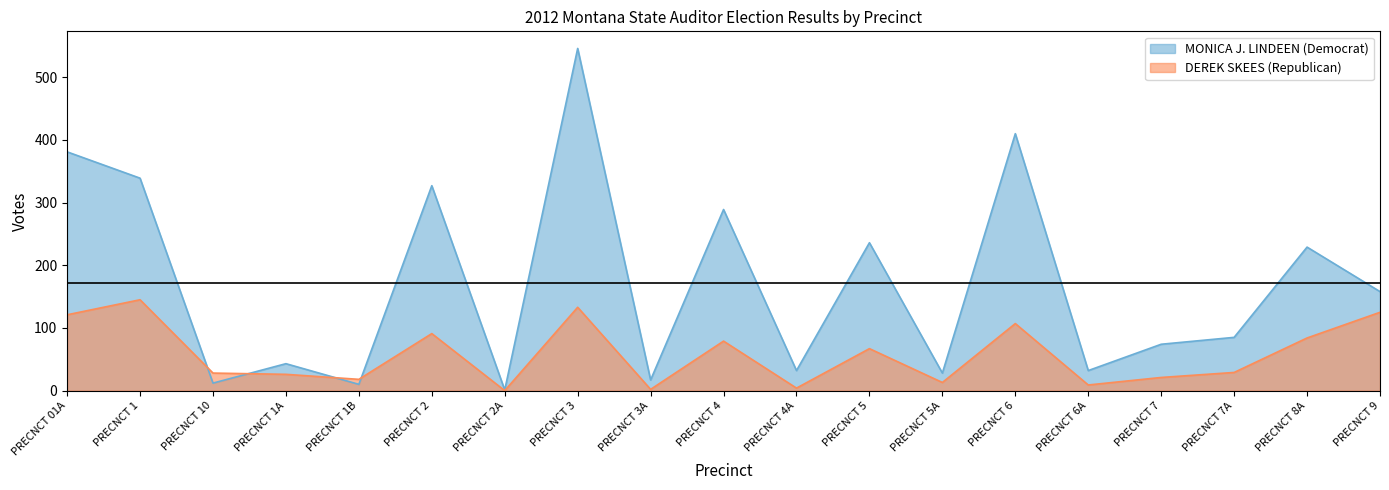

Rank the series at PRECNCT 10 from highest to lowest value.

DEREK SKEES (Republican), MONICA J. LINDEEN (Democrat)